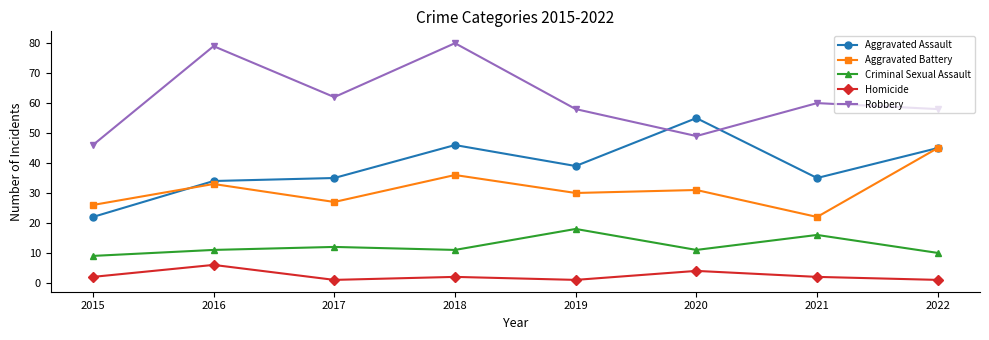

At which label is Robbery closest to 63?

2017